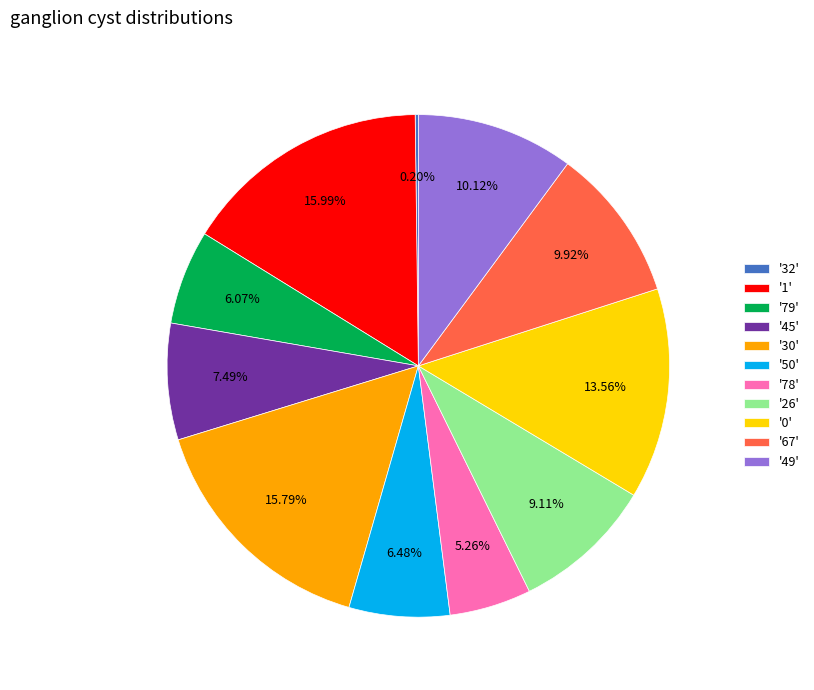

What is the ratio of the value at '0' to the value at '79'?

2.2